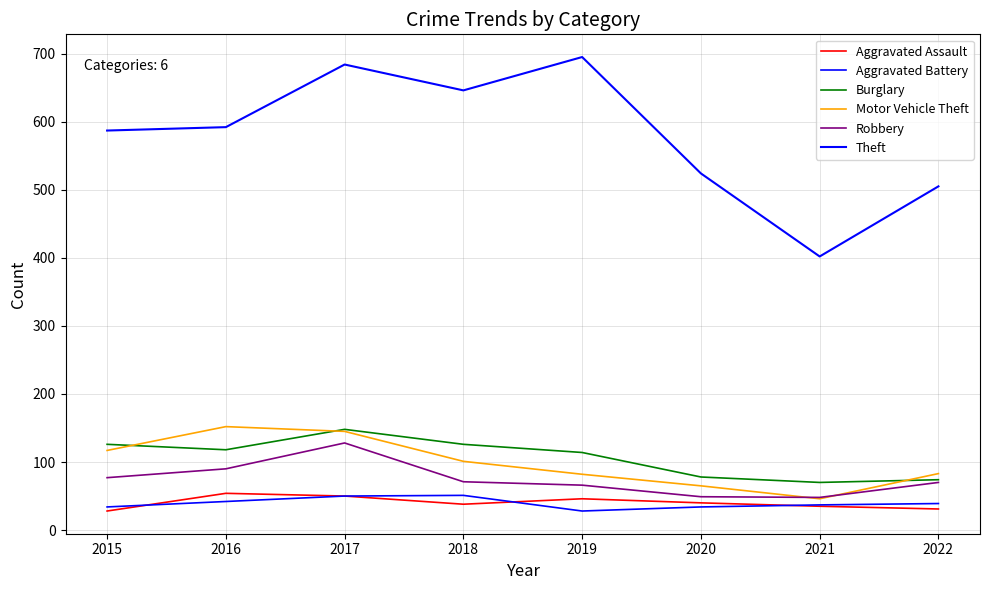

How many lines are shown in the chart?

6